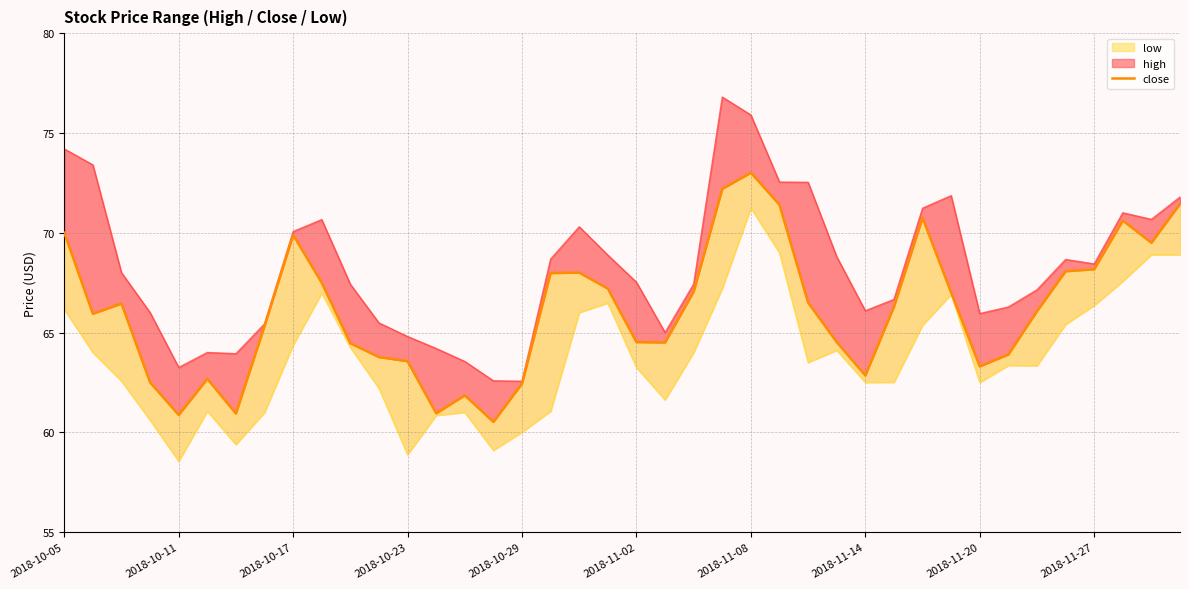

True or false: the data has more than 0 interior local peaks.

True